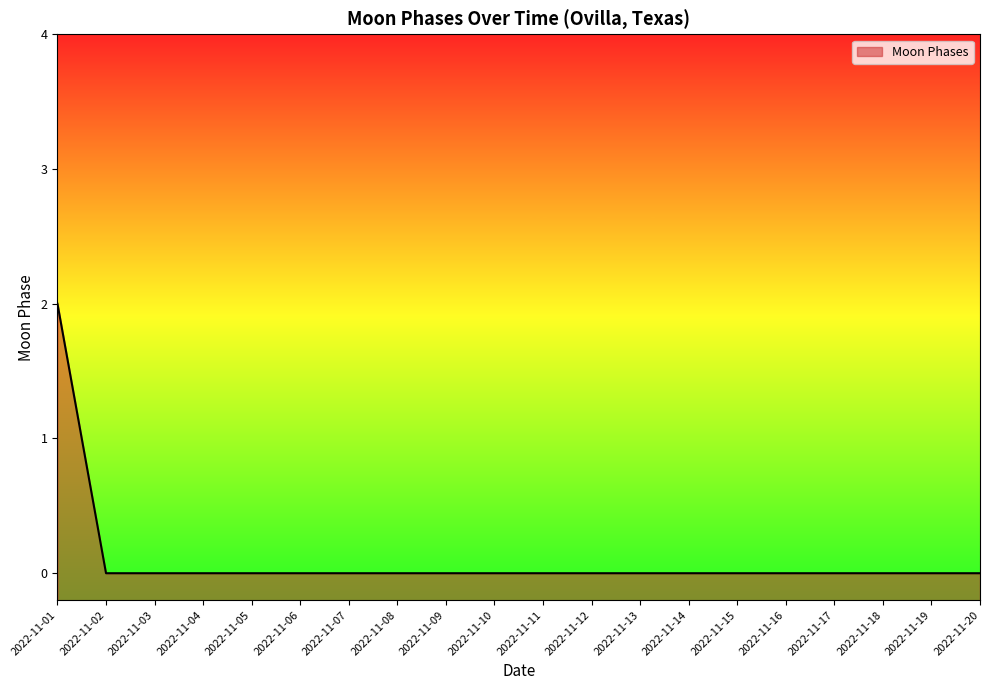

List the labels in order of value, largest first.

2022-11-01, 2022-11-02, 2022-11-03, 2022-11-04, 2022-11-05, 2022-11-06, 2022-11-07, 2022-11-08, 2022-11-09, 2022-11-10, 2022-11-11, 2022-11-12, 2022-11-13, 2022-11-14, 2022-11-15, 2022-11-16, 2022-11-17, 2022-11-18, 2022-11-19, 2022-11-20